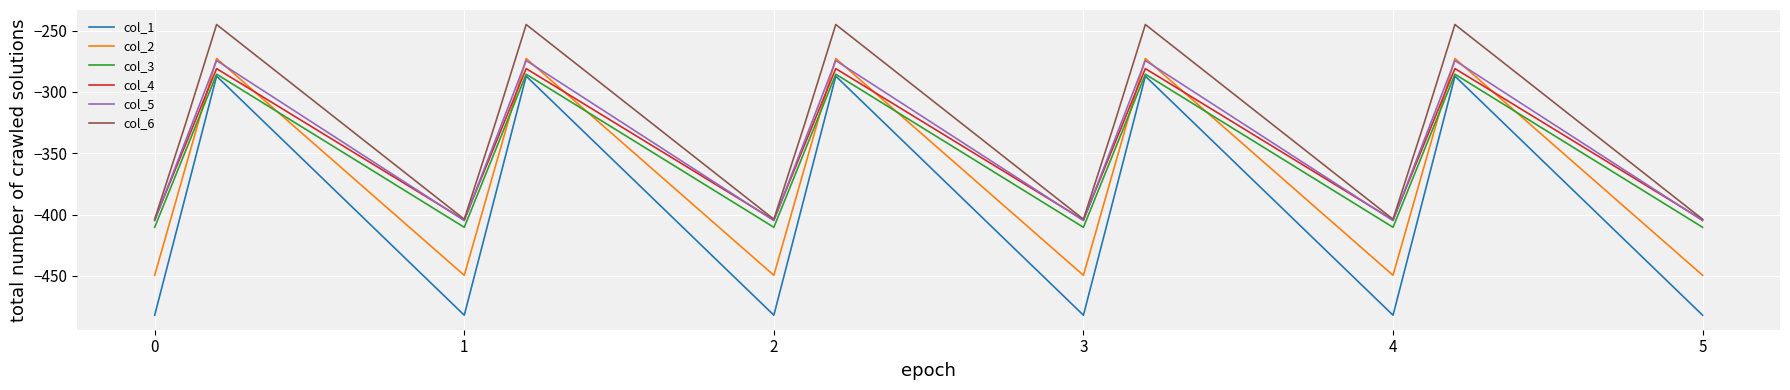

Which series has the widest spread of values?

col_1